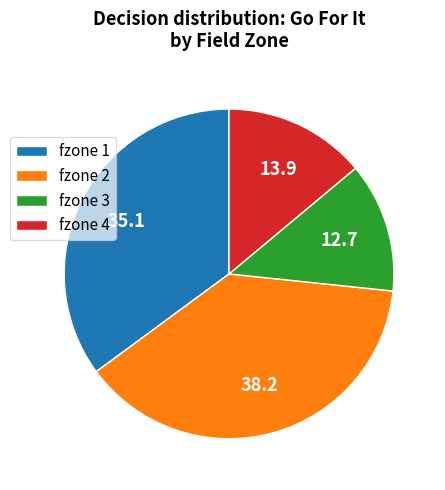

Is fzone 2 the majority of the pie?

No